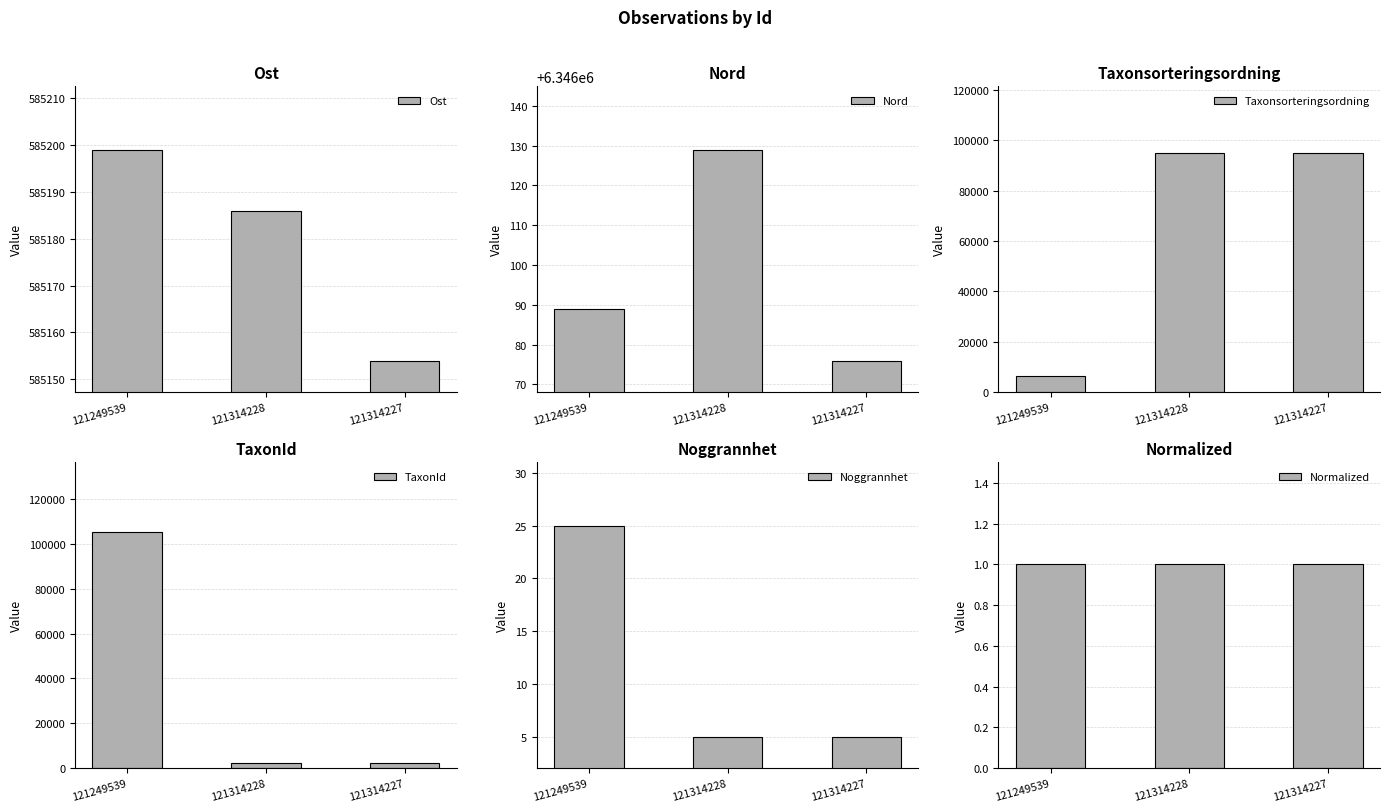

At which category is the sum across all series the highest?

121249539